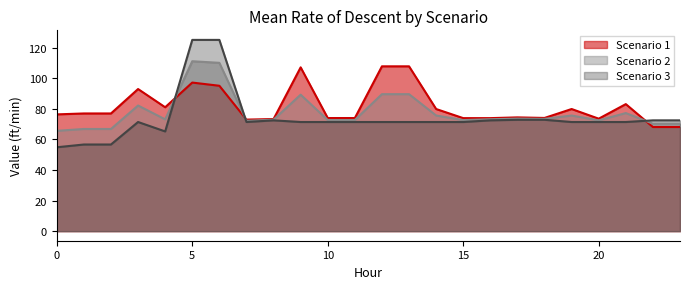

After their last crossing, which series has the higher values: Scenario 2 or Scenario 1?

Scenario 2